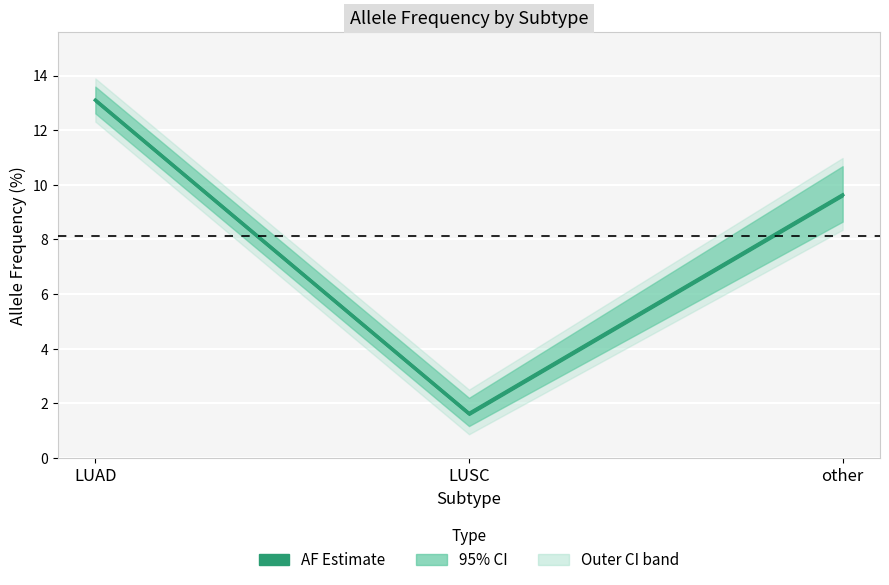

What is the average value of the AF_PERC_CI_UPPER series?

8.8